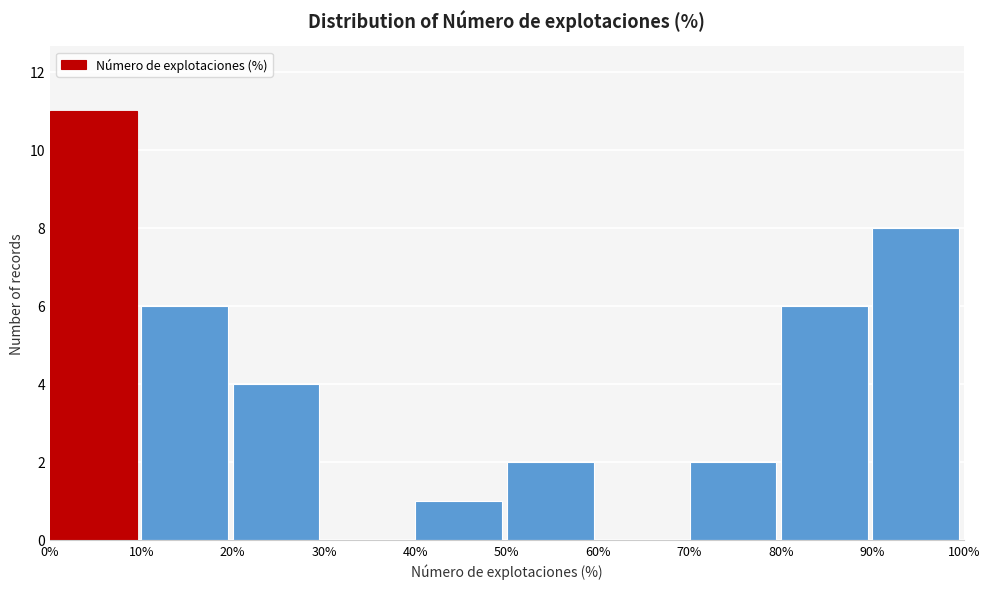

How tall is the bar that spans 70% to 80% on the x-axis? The values are not printed on the chart, so give them approximately, as read against the axis.

2